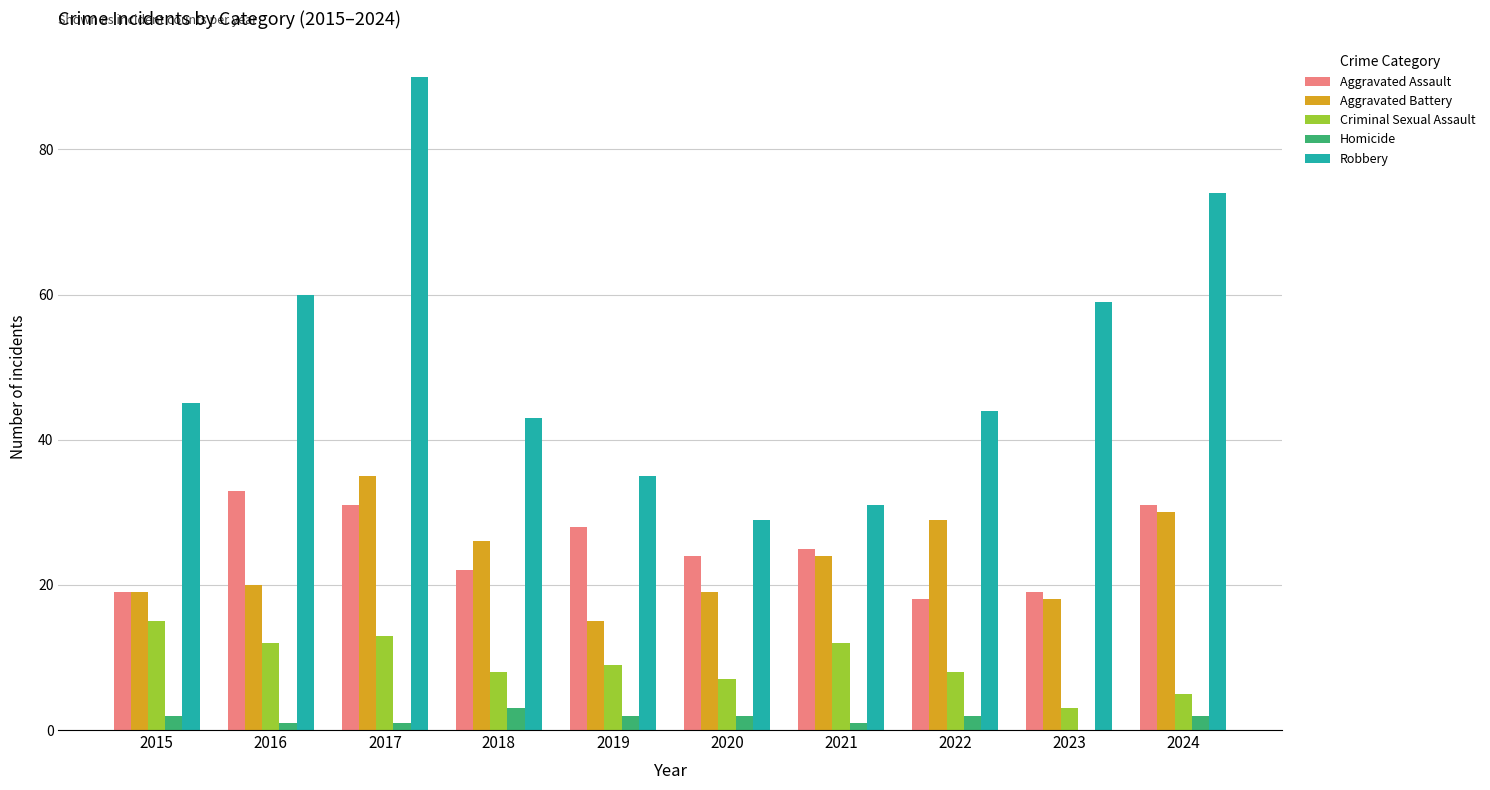

What value does the Robbery series have at 2019?

35